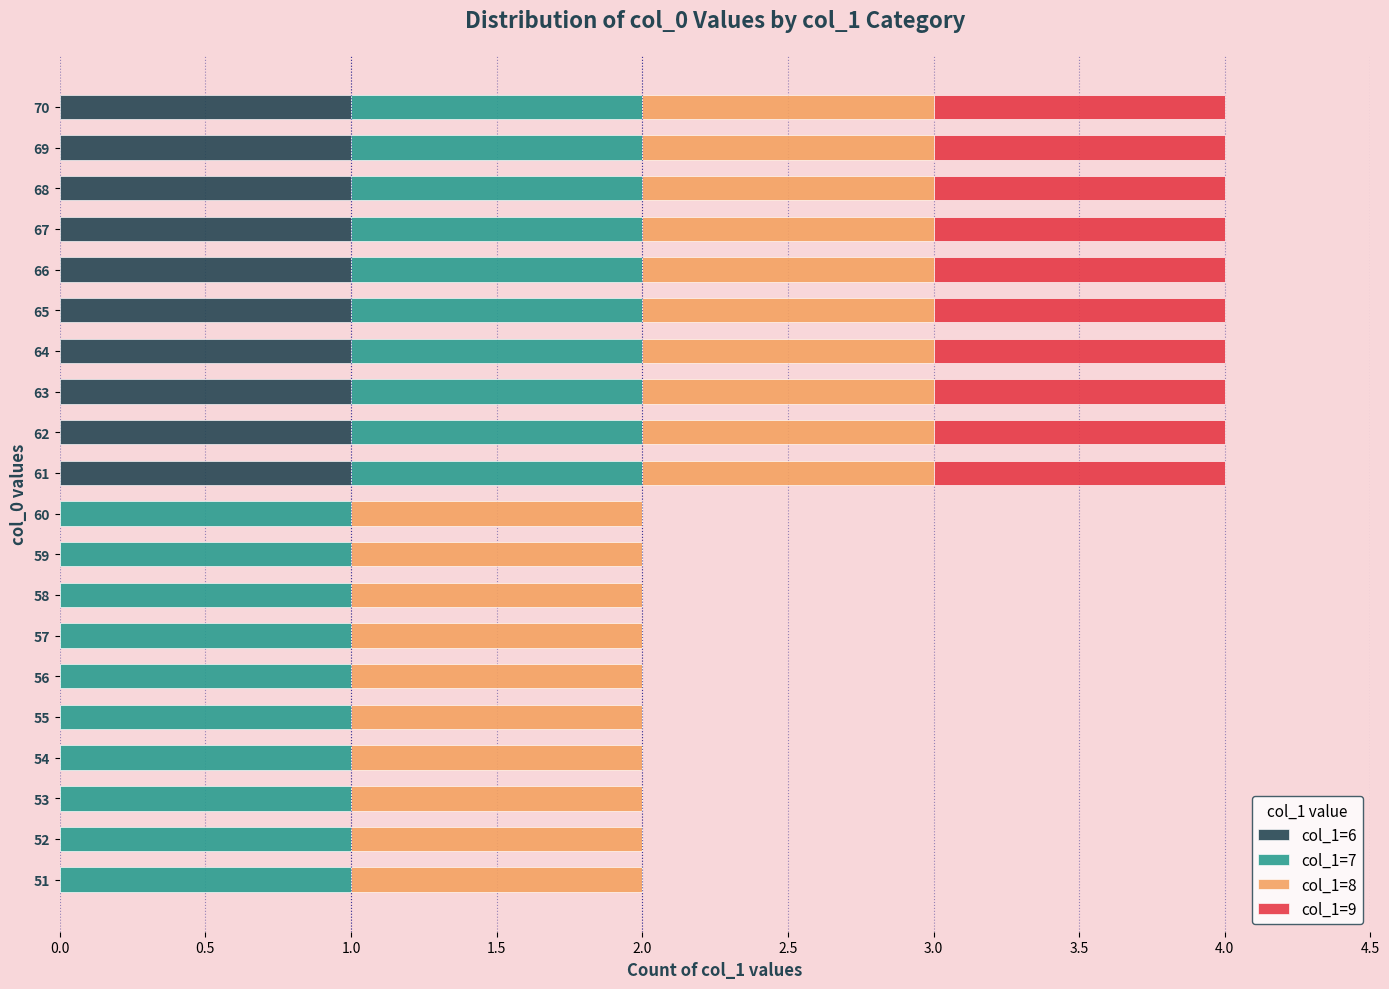

The value of col_1=6 at 62 is 0. True or false?

False